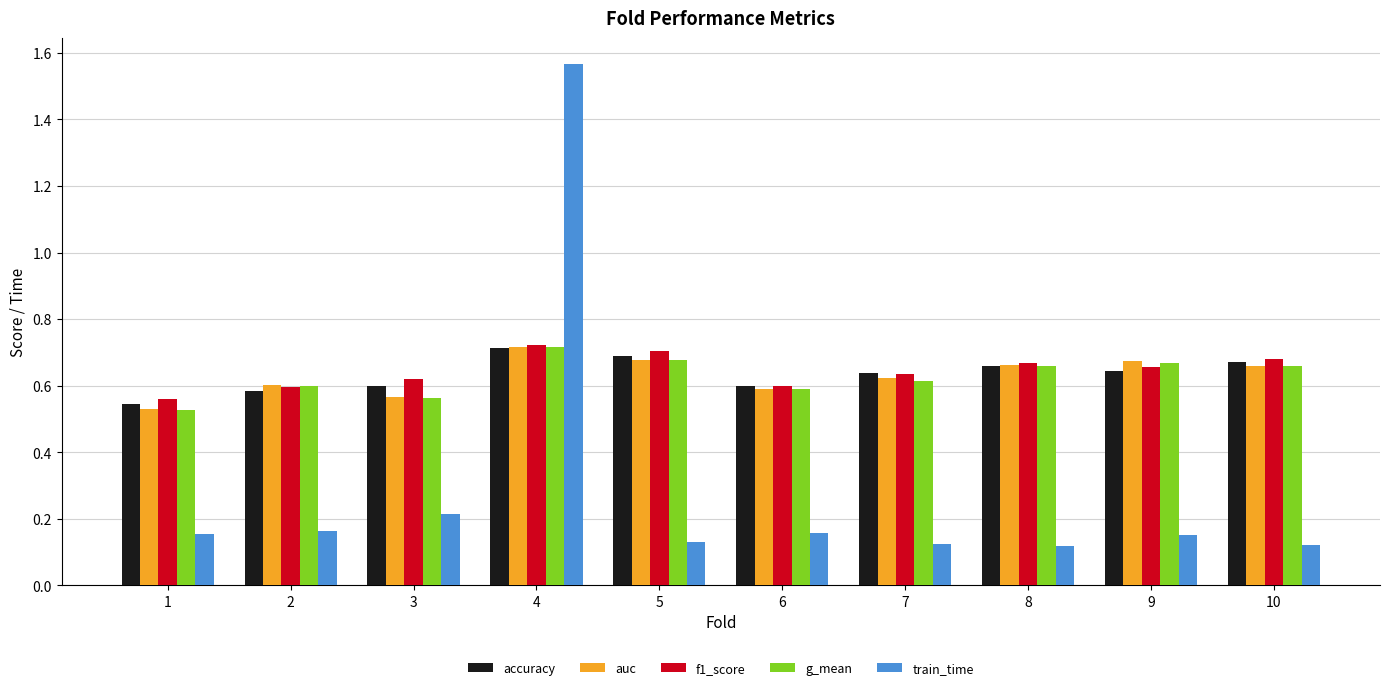

At how many categories does at least one series exceed 0?

10